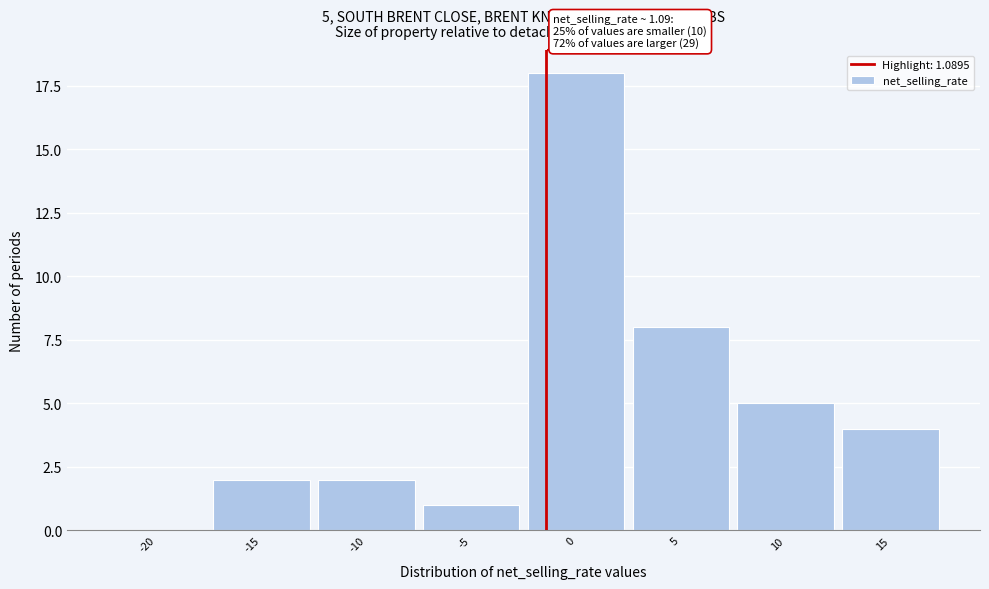

Reading left to right, list all the values displayed in this chart.

-20=0	-15=2	-10=2	-5=1	0=18	5=8	10=5	15=4